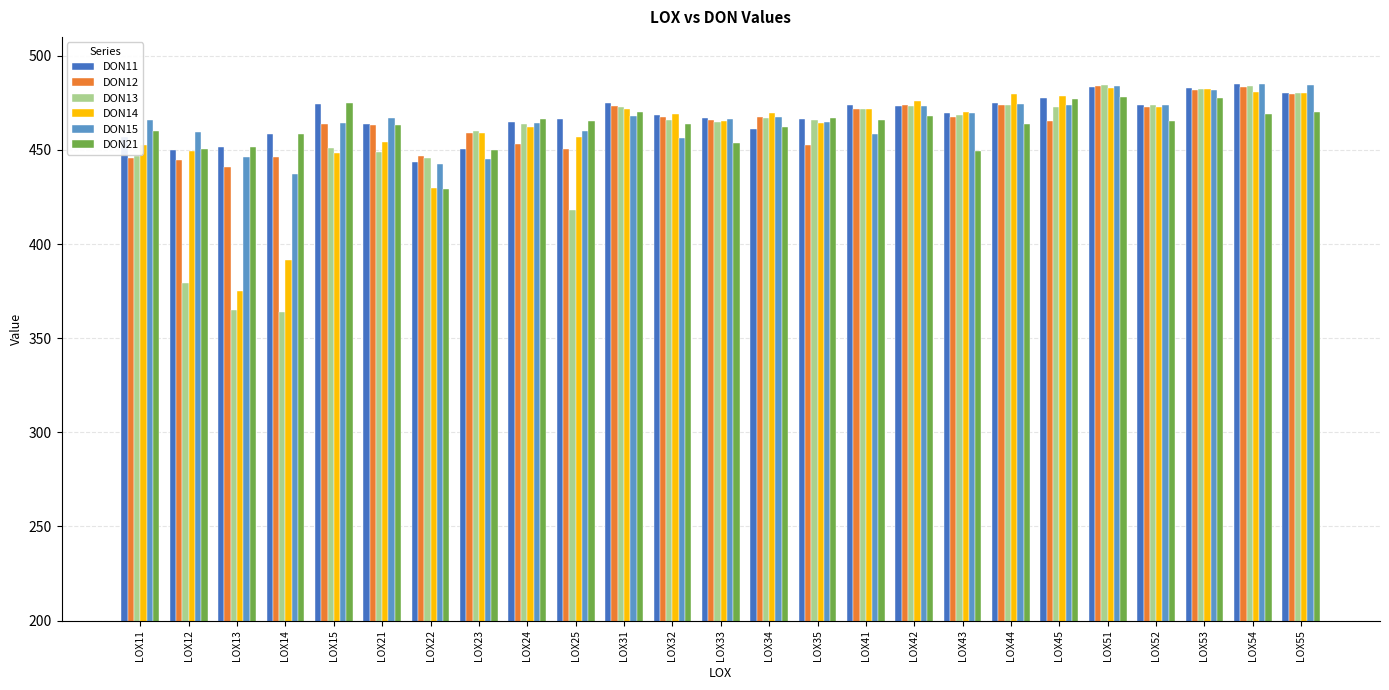

The DON21 series shows 469.3 at LOX54. True or false?

True